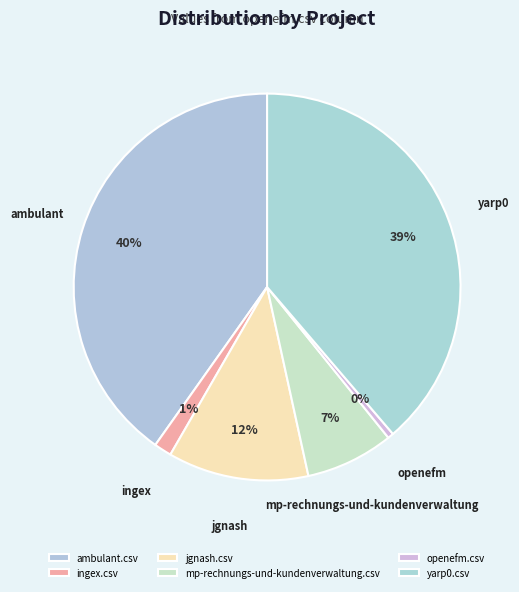

Which slice is the largest?

ambulant.csv